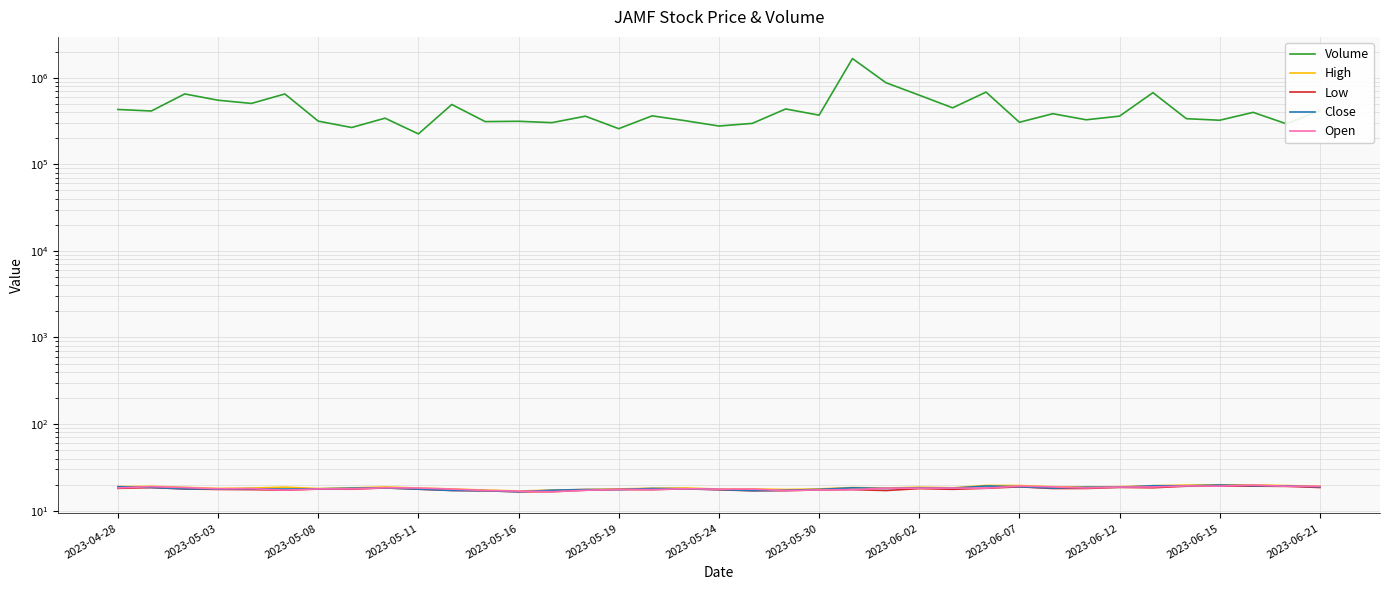

What is the difference between the Volume values at 25 and 18?

171900.0